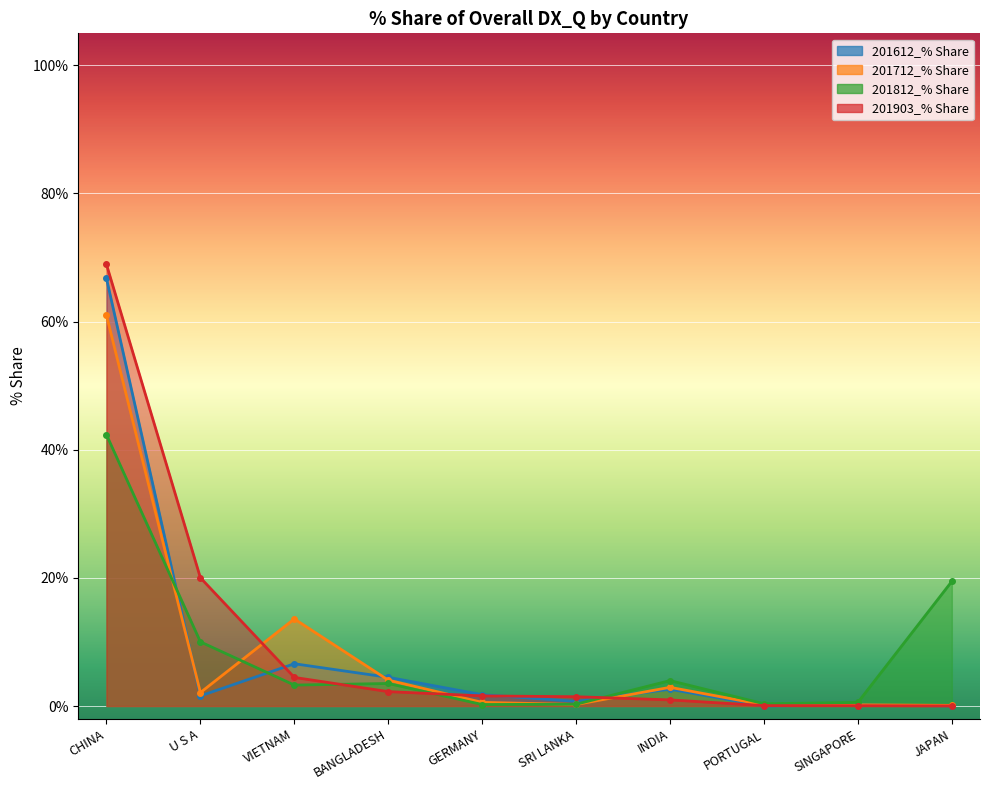

Which series ends up on top after the final intersection of 201712_% Share and 201812_% Share?

201812_% Share